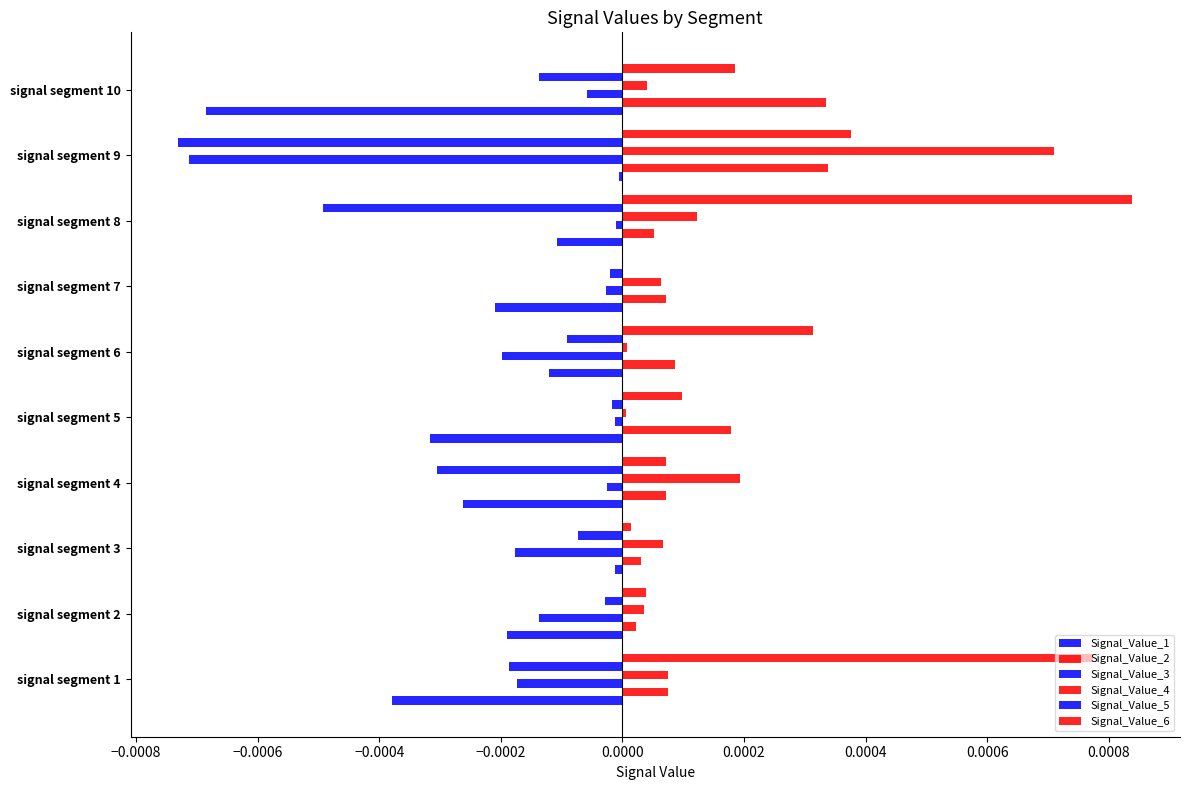

Count the number of categories in the chart.

10